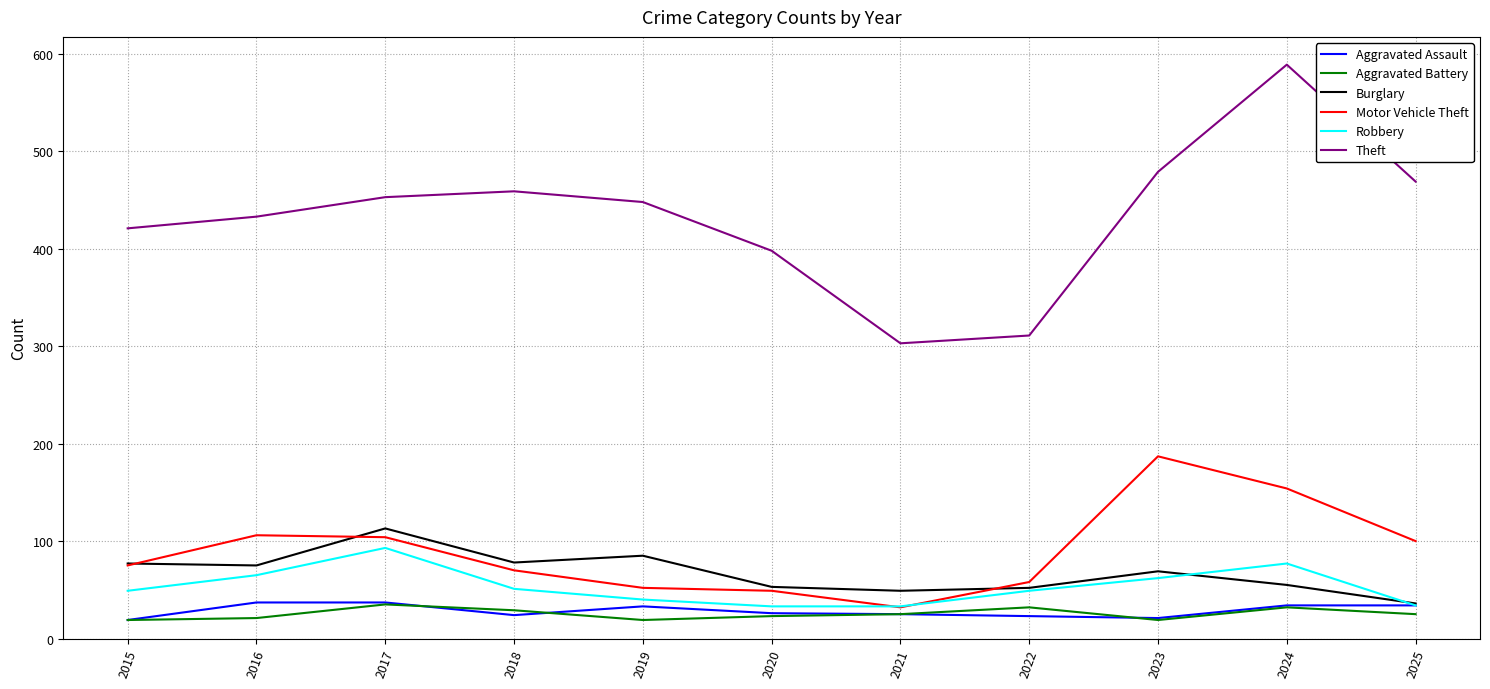

True or false: Robbery and Theft intersect in this chart.

False